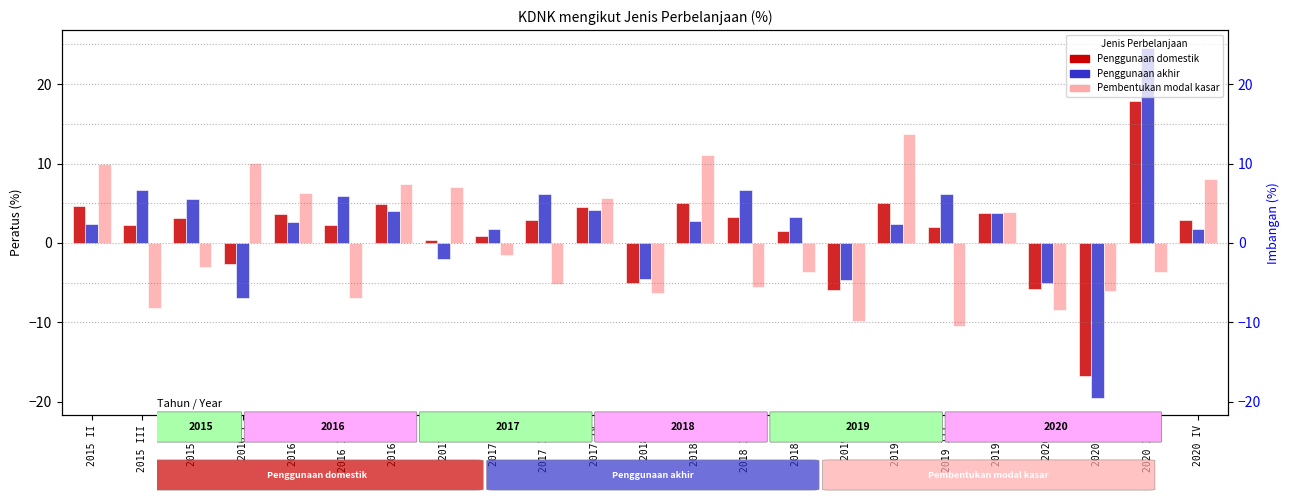

Which series has the largest total across all categories?

Penggunaan akhir